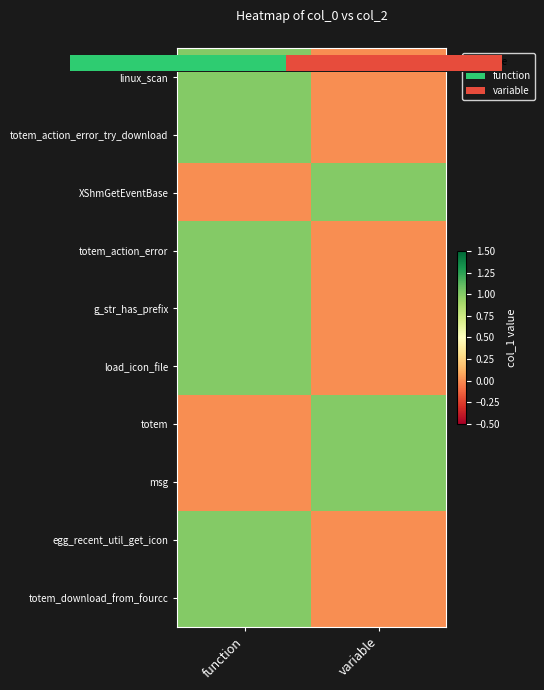

At which category is the sum across all series the highest?

function